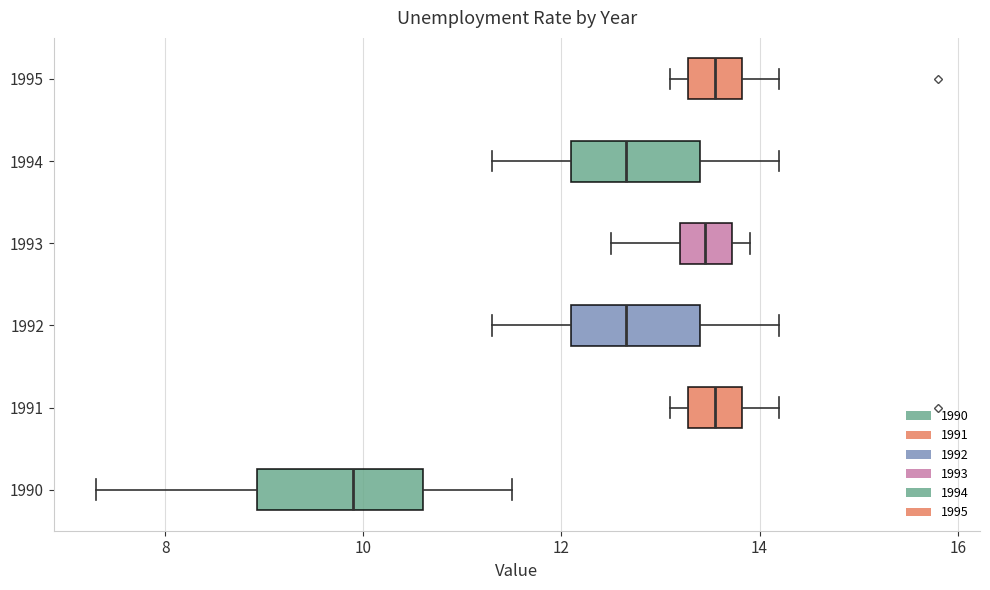

Which box's median line is the furthest to the left?

1990